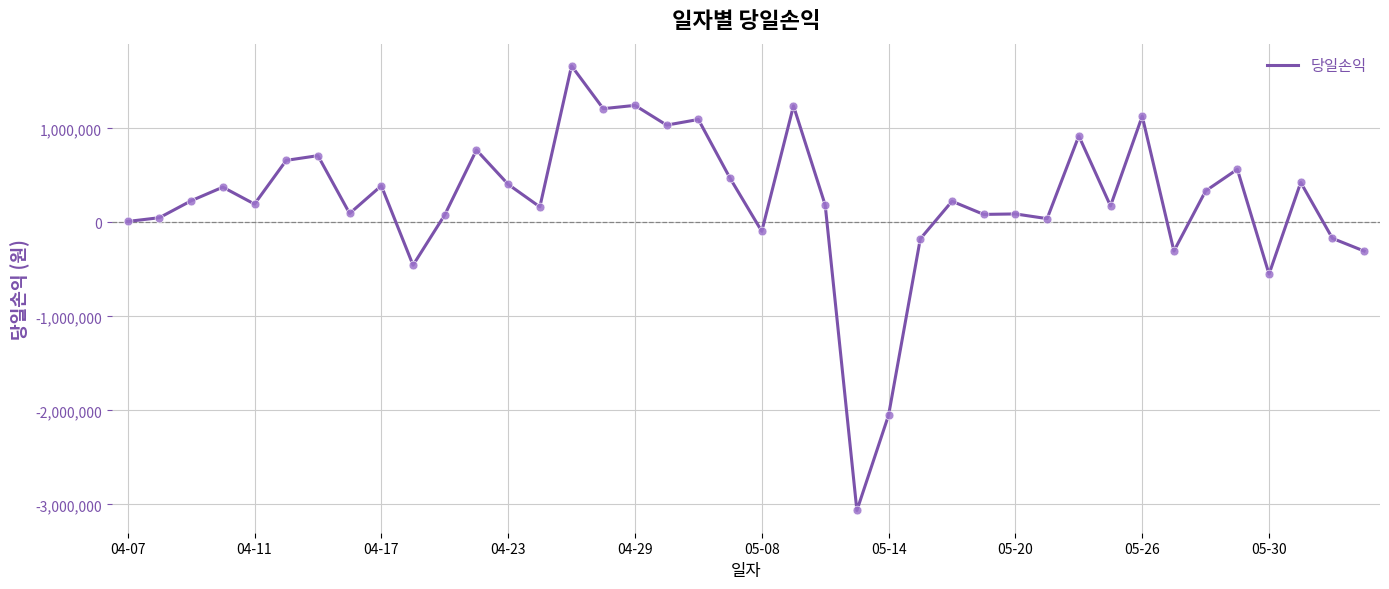

What is the difference between the maximum and minimum values?

4730000